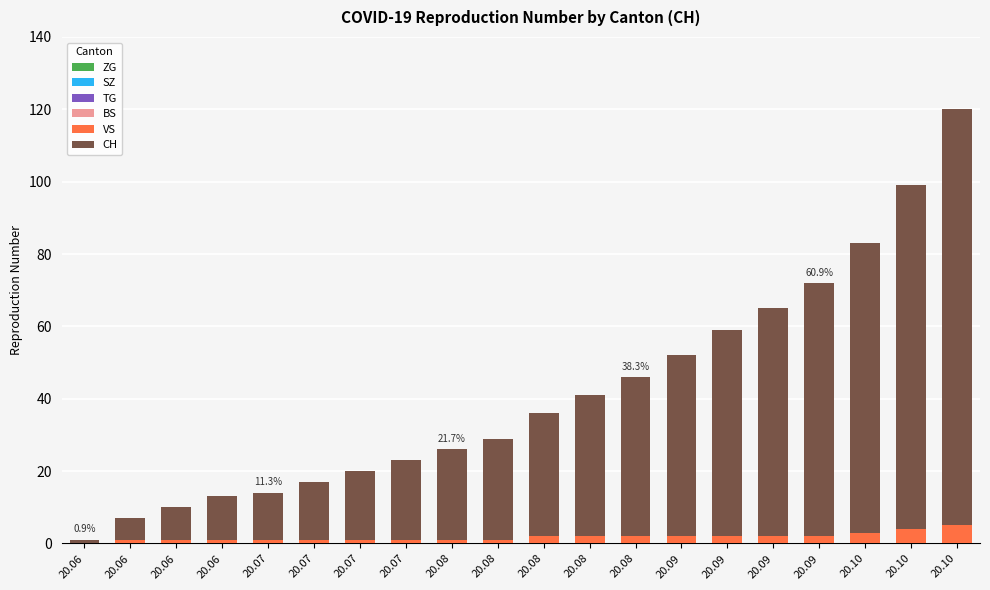

What is the total value across all series at 20.09?

52